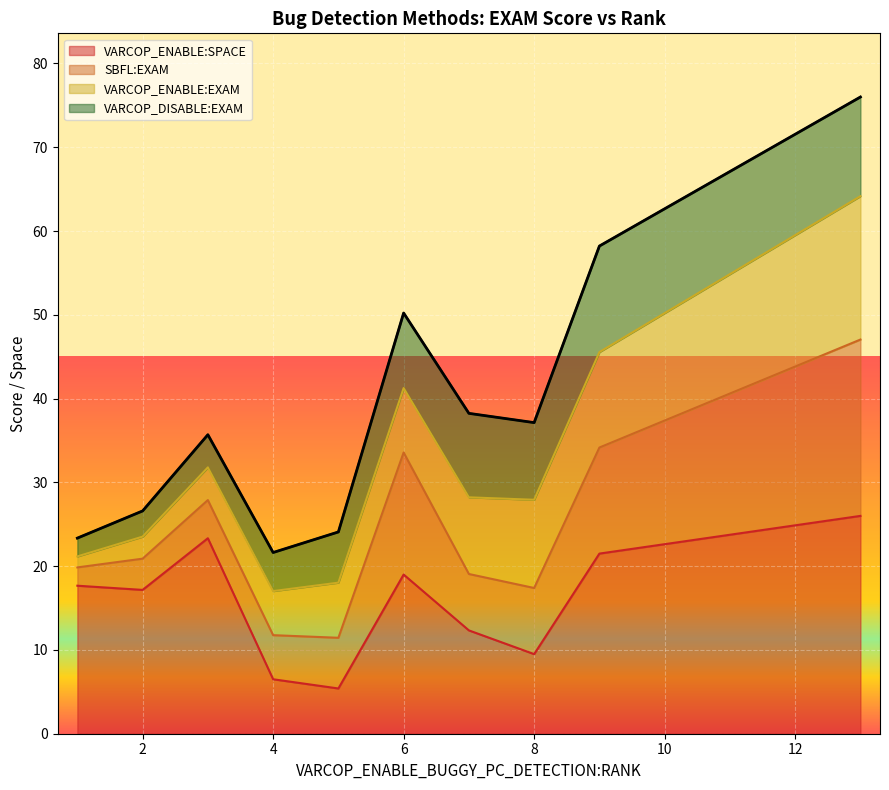

What is the maximum value for VARCOP_ENABLE:SPACE?

26.0